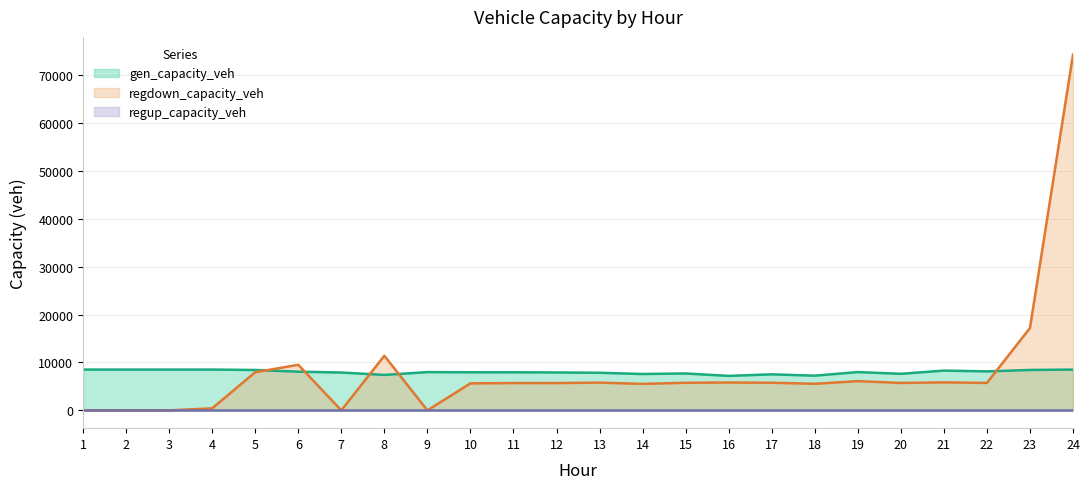

At which category is the sum across all series the highest?

24